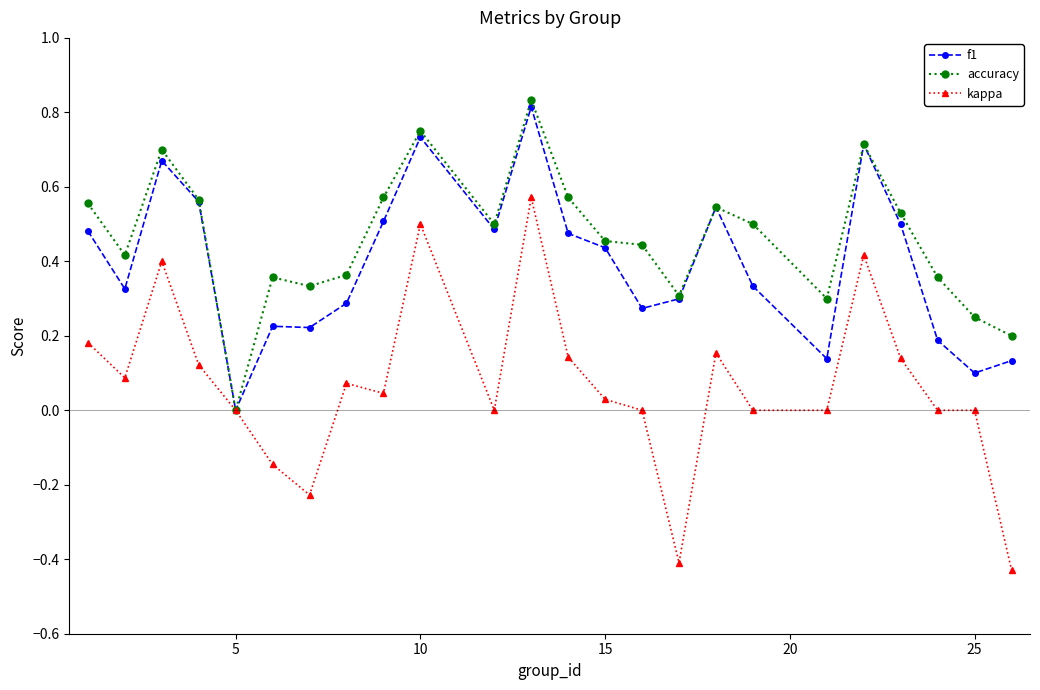

Rank the series by their average value, from highest to lowest.

accuracy, f1, kappa